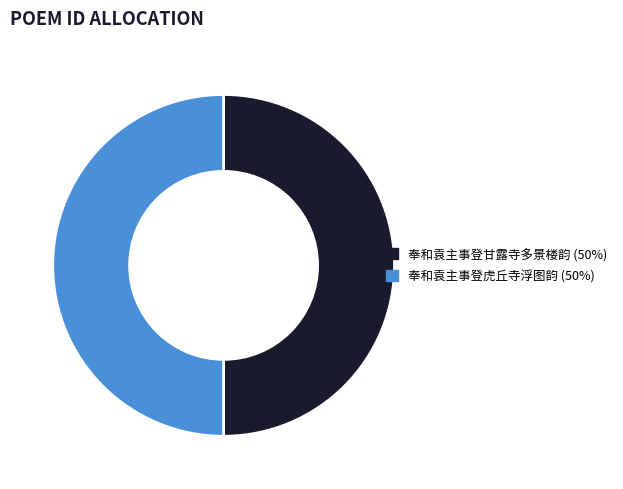

Combined, do 奉和袁主事登甘露寺多景楼韵 (50%) and 奉和袁主事登虎丘寺浮图韵 (50%) account for over 50%?

Yes